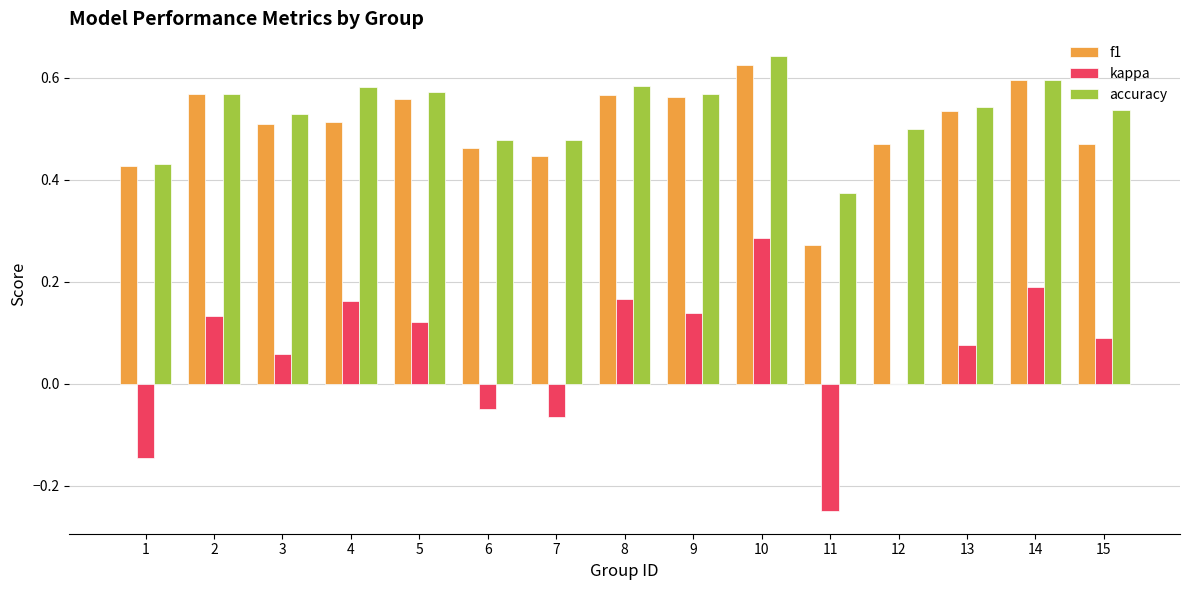

How many distinct data groups are displayed?

3